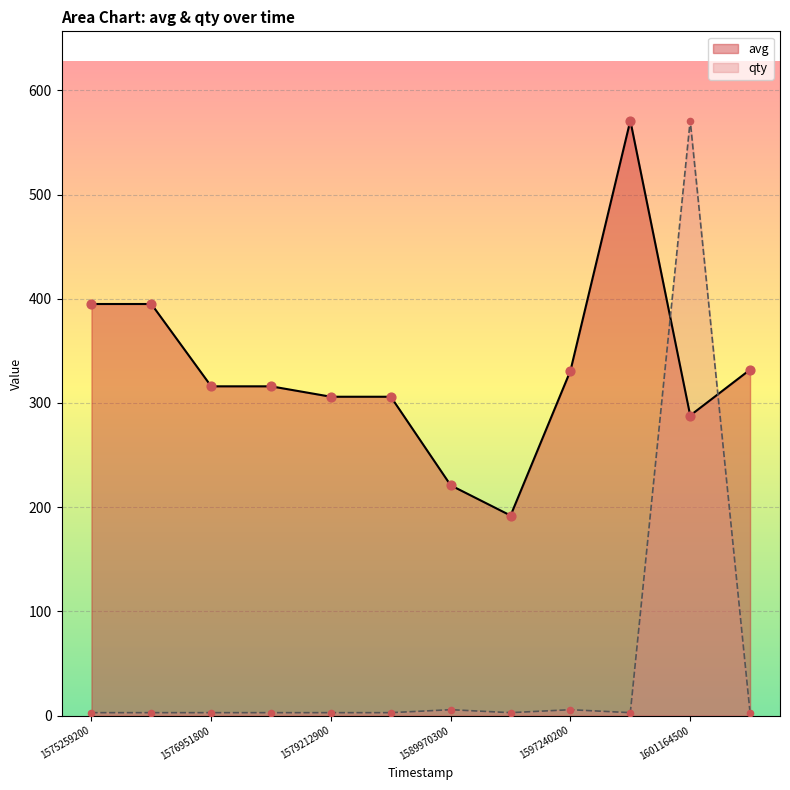

Which series contains the highest Y value?

avg